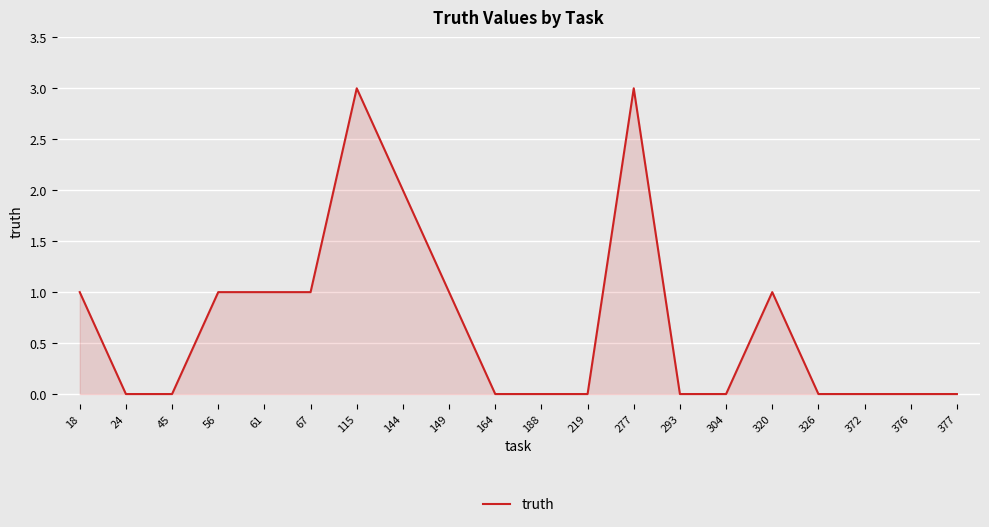

What is the greatest value displayed?

3